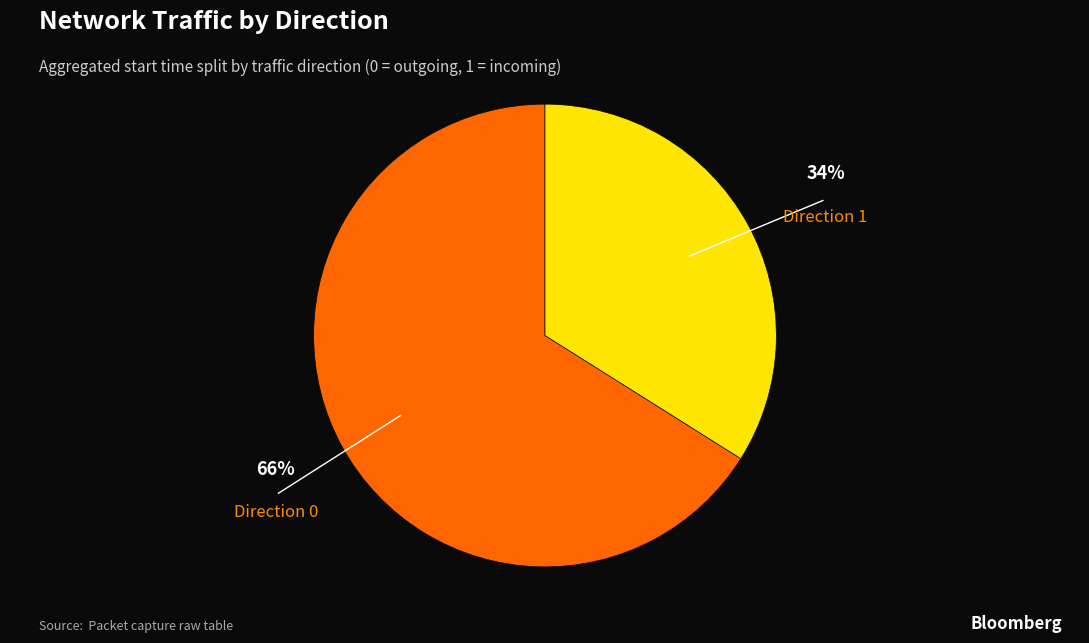

How many slices are in this pie chart?

2